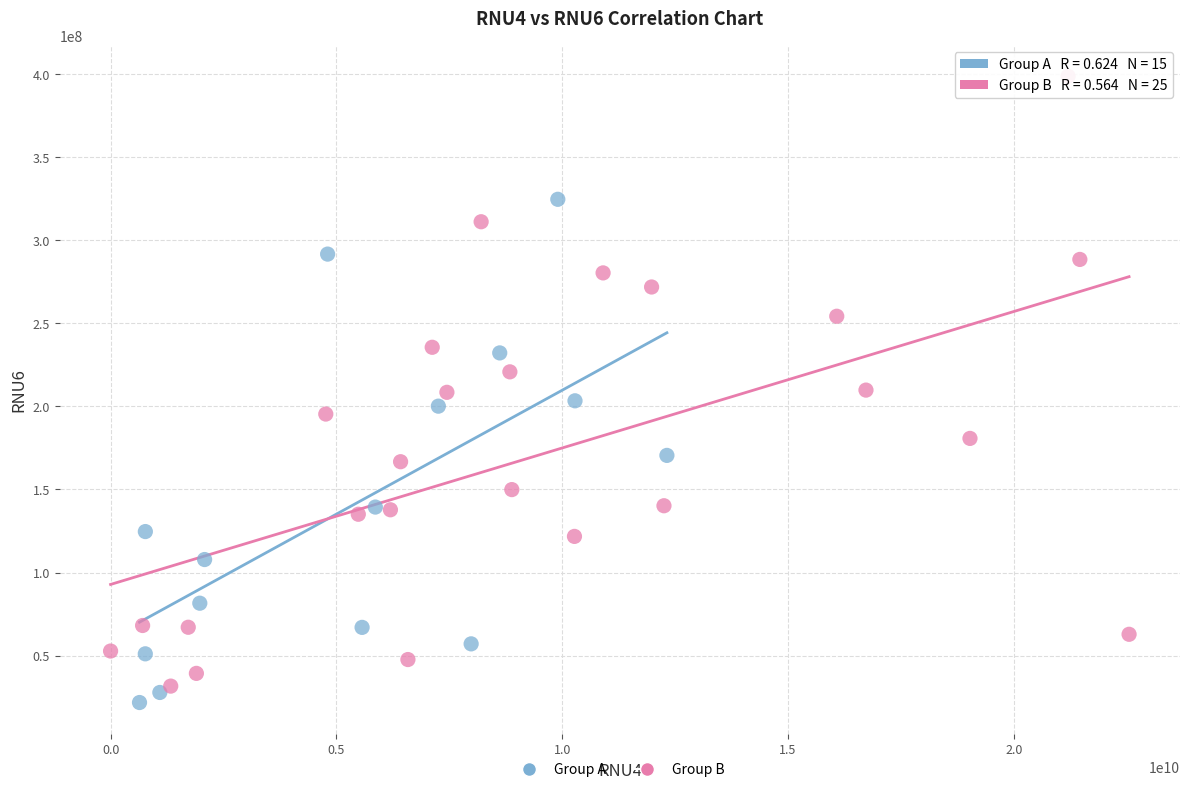

Which series has the largest Y range (max minus min)?

Group B